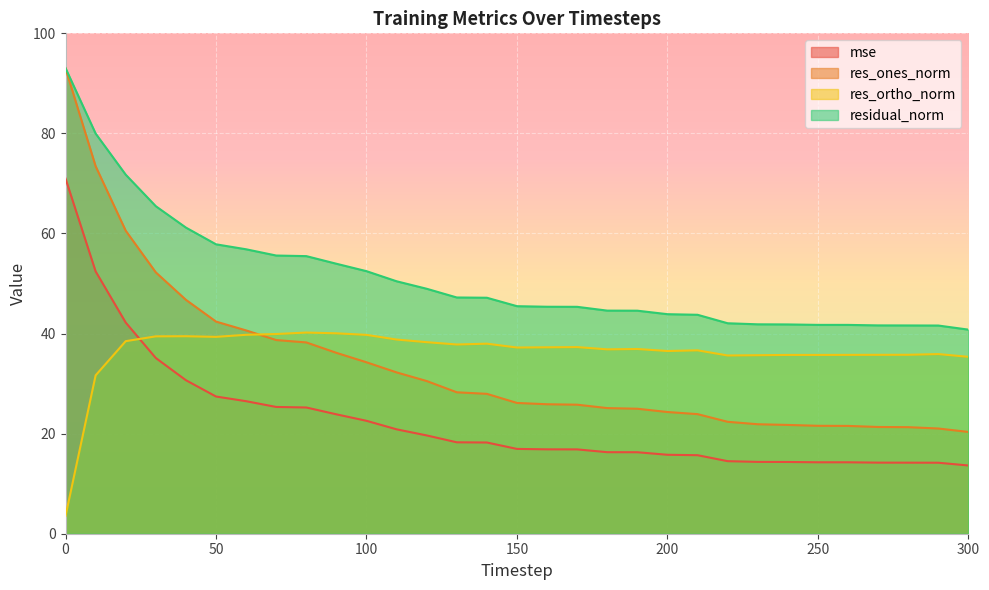

True or false: res_ones_norm and mse cross at least once.

False